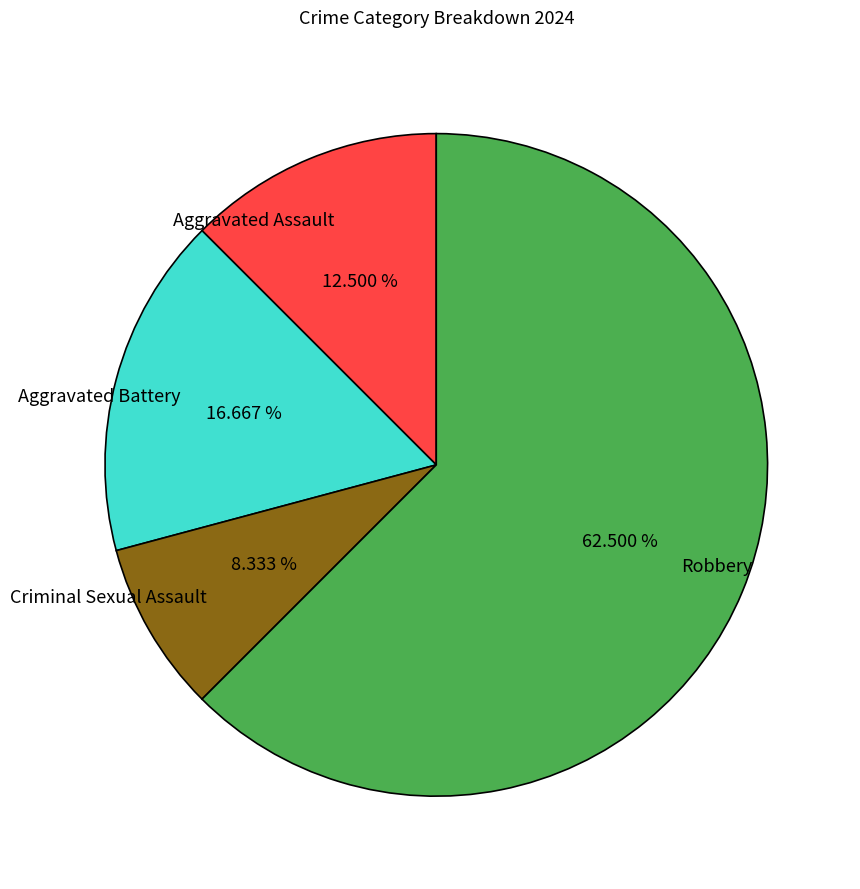

Rank the categories by value from highest to lowest.

Robbery, Aggravated Battery, Aggravated Assault, Criminal Sexual Assault